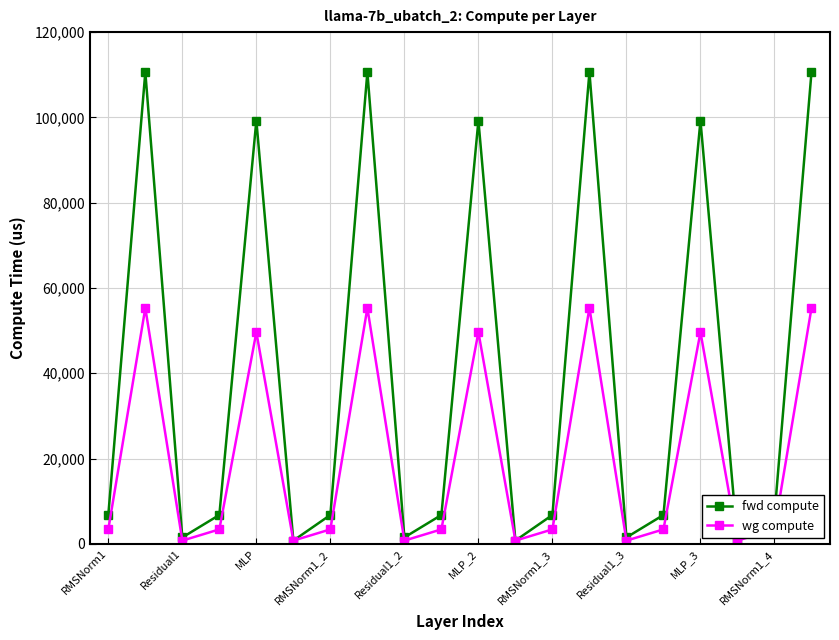

Which series has the largest total across all categories?

fwd compute